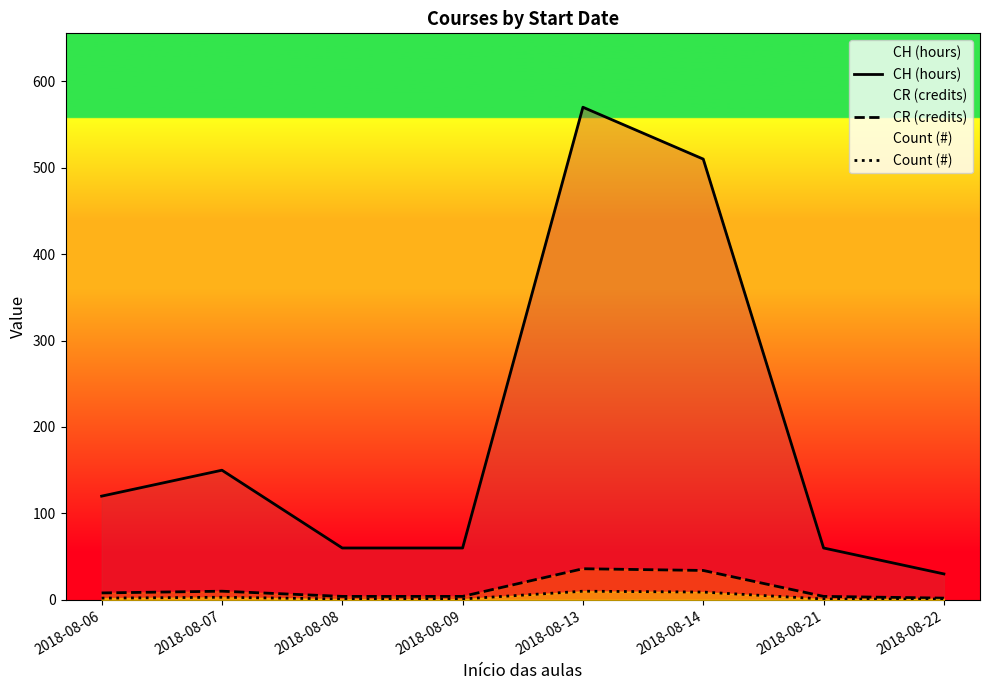

Between 2018-08-08 and 2018-08-09, which series saw the biggest shift?

CH (hours)